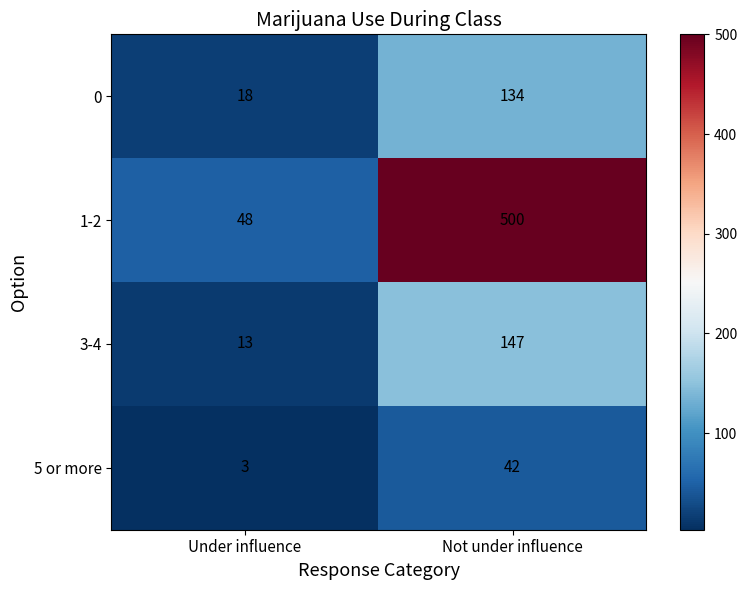

At which category does the chart reach its peak across all series?

Not under influence